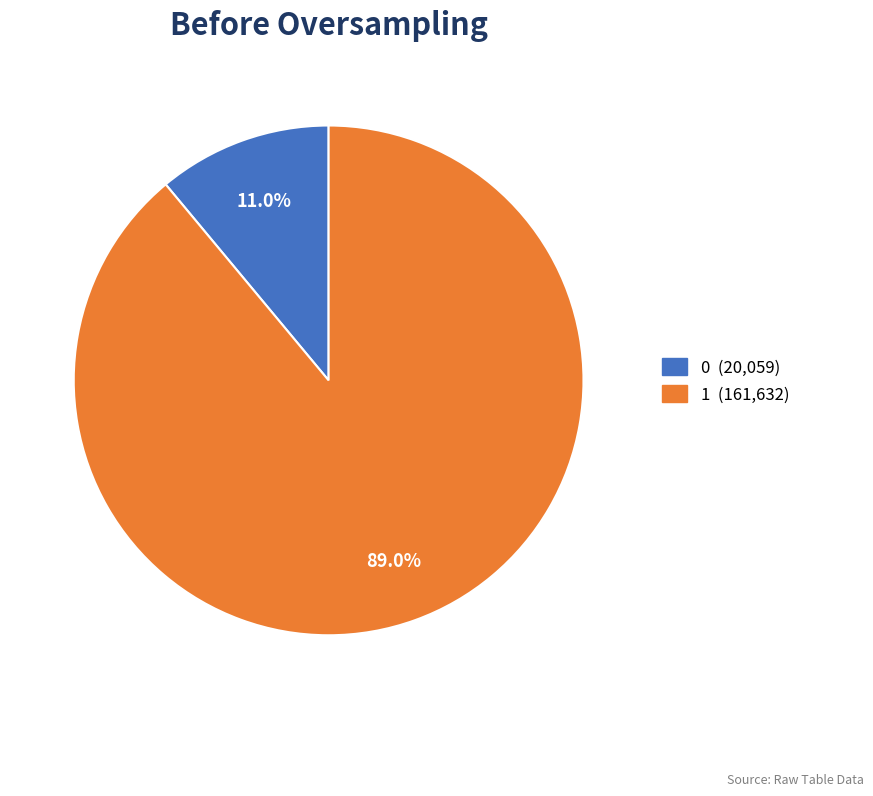

Is it true that 0 is 11% of the pie?

True